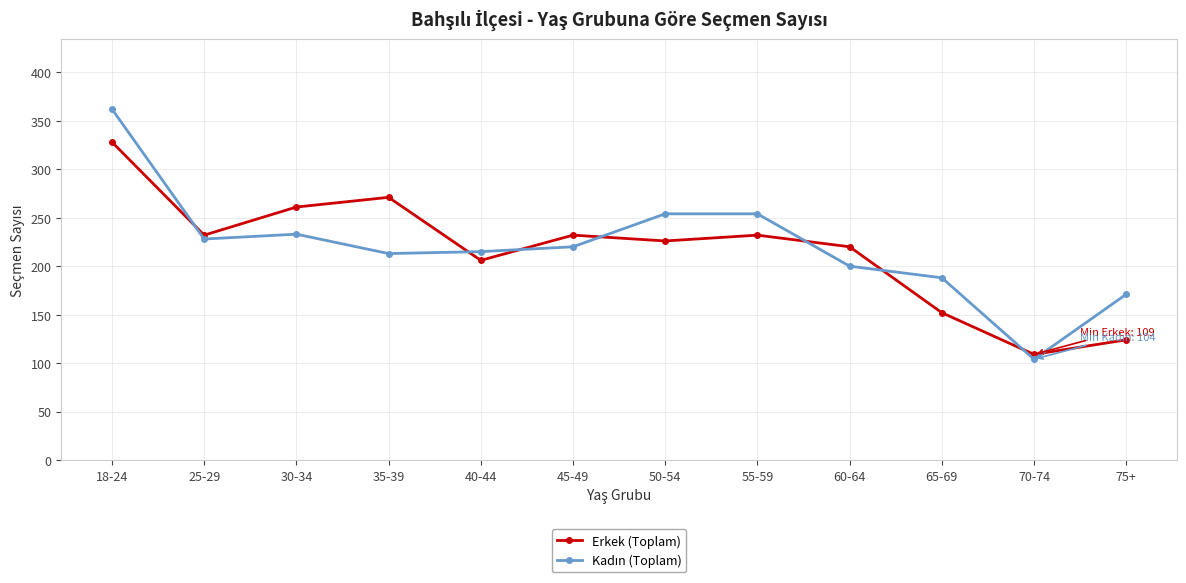

Count the number of data series in this chart.

2